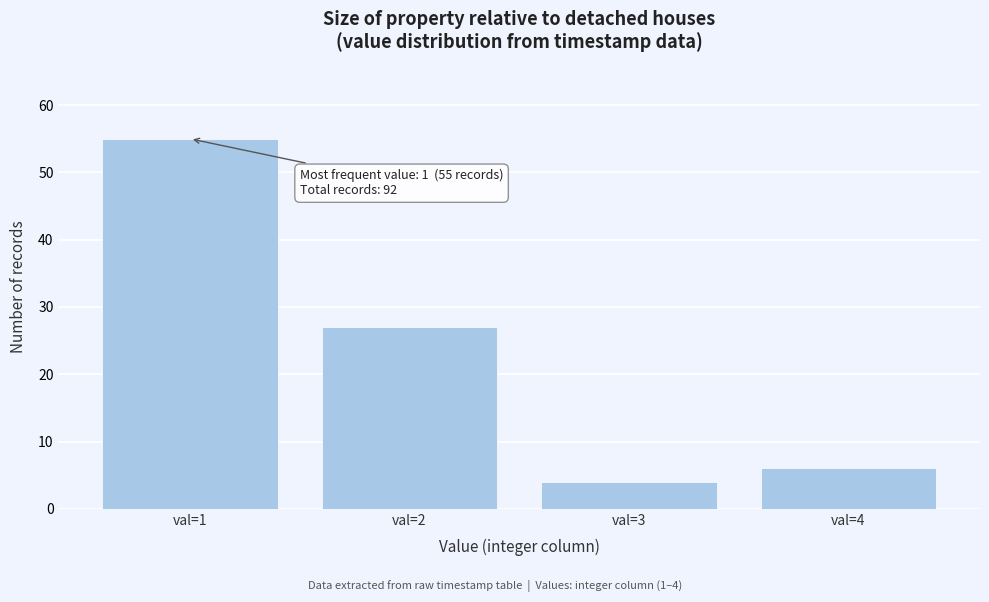

Reading left to right, extract all data points from this chart.

55	27	4	6